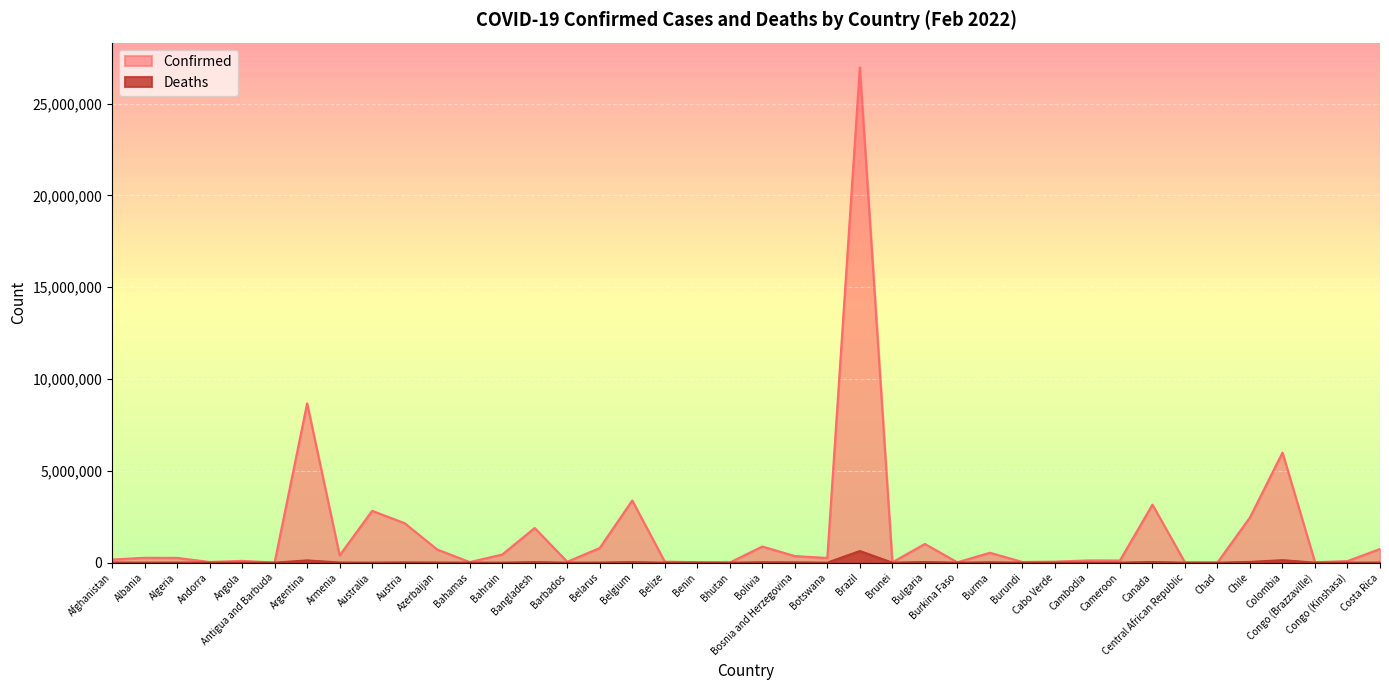

List the series in order of their peak value, highest first.

Confirmed, Deaths